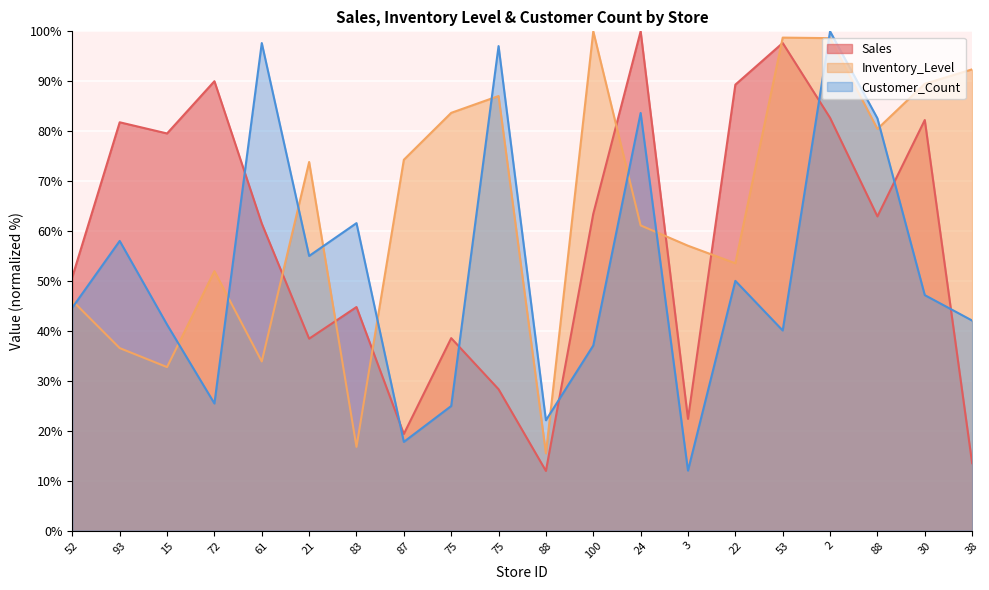

The value of Inventory_Level at 100 is 100.0. True or false?

True